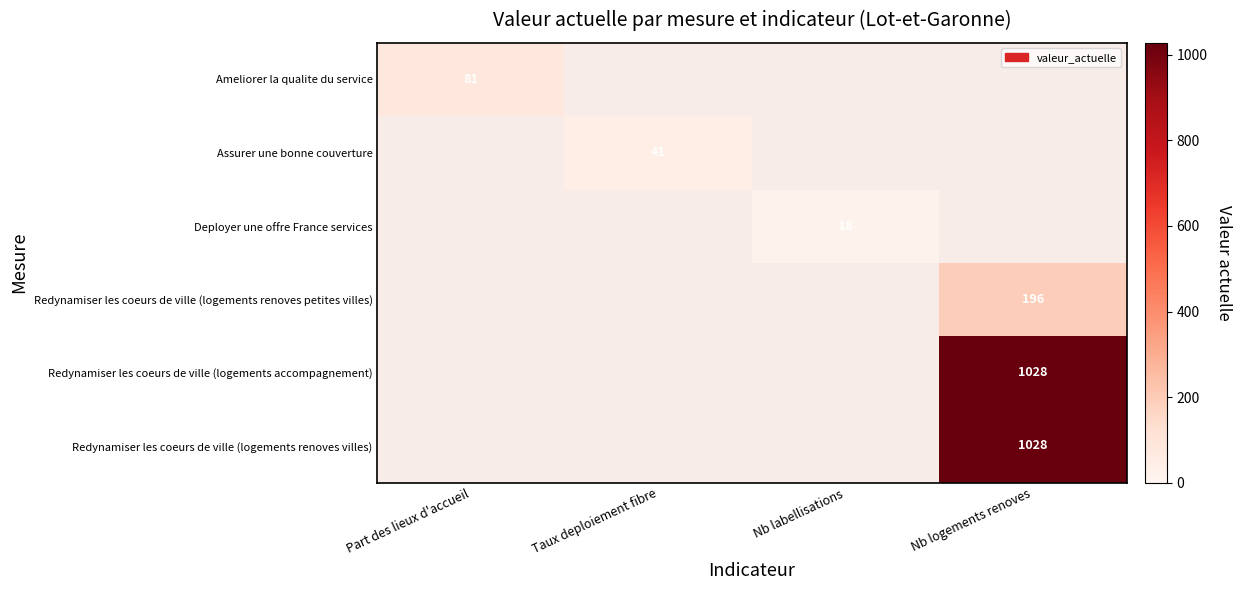

The value of Redynamiser les coeurs de ville (logements renoves villes) at Nb logements renoves is 1028. True or false?

True